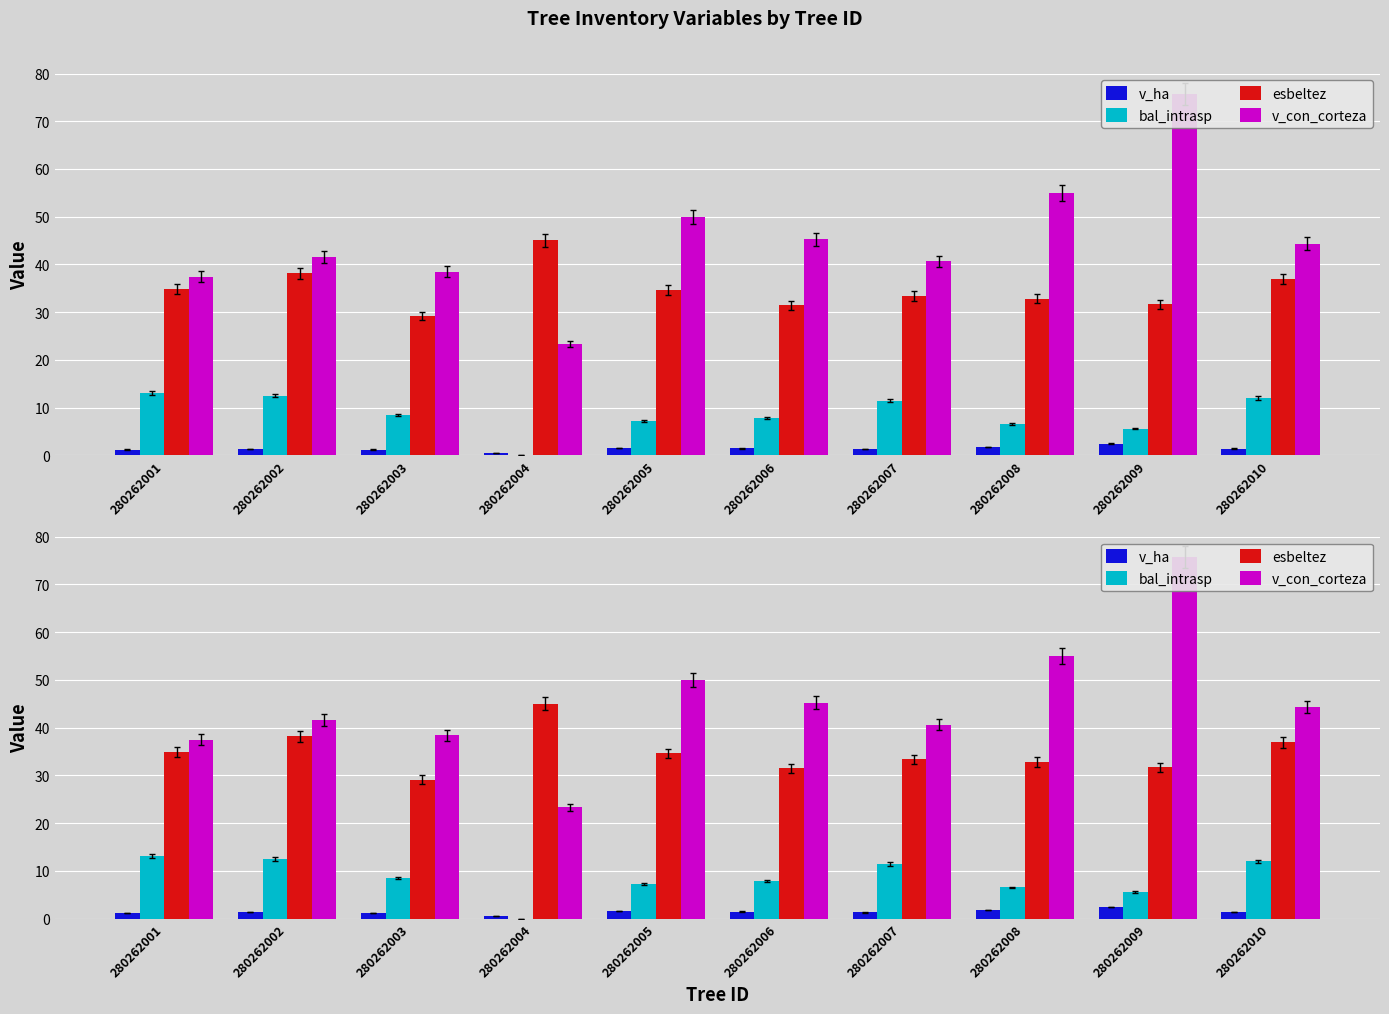

List the series in order of their peak value, lowest first.

v_ha, bal_intrasp, esbeltez, v_con_corteza